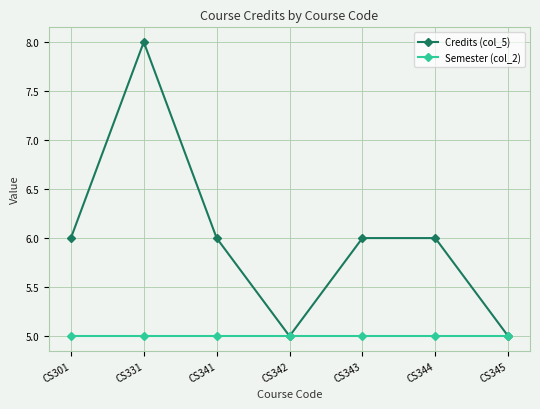

At which category does the chart reach its peak across all series?

CS331